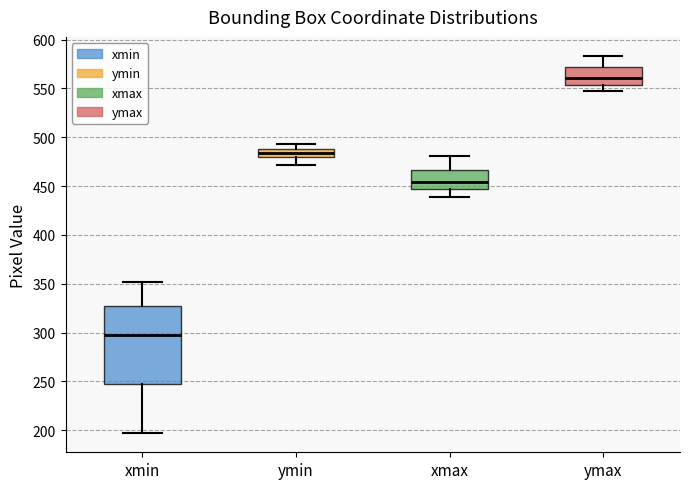

Reading left to right, read every box against the y-axis: the position of its median line, the range the box covers, and the ends of its whiskers. The values are not printed on the chart, so give them approximately, as read against the axis.

xmin: median 295, box 245 to 330, whiskers 195 to 350
ymin: median 485, box 480 to 490, whiskers 470 to 495
xmax: median 455, box 445 to 465, whiskers 440 to 480
ymax: median 560, box 555 to 570, whiskers 550 to 585